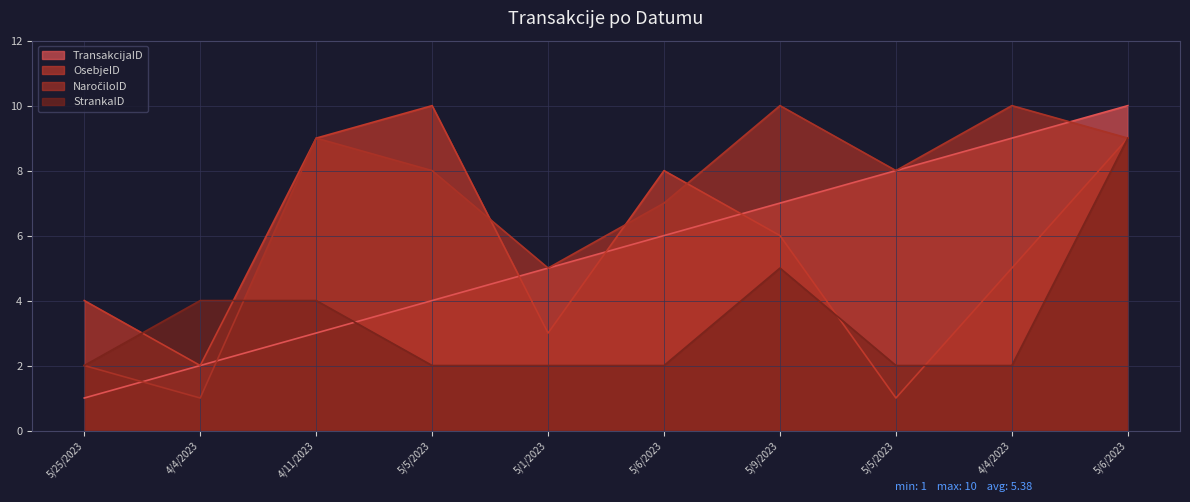

What are all the series names shown in the legend?

TransakcijaID, OsebjeID, NaročiloID, StrankaID